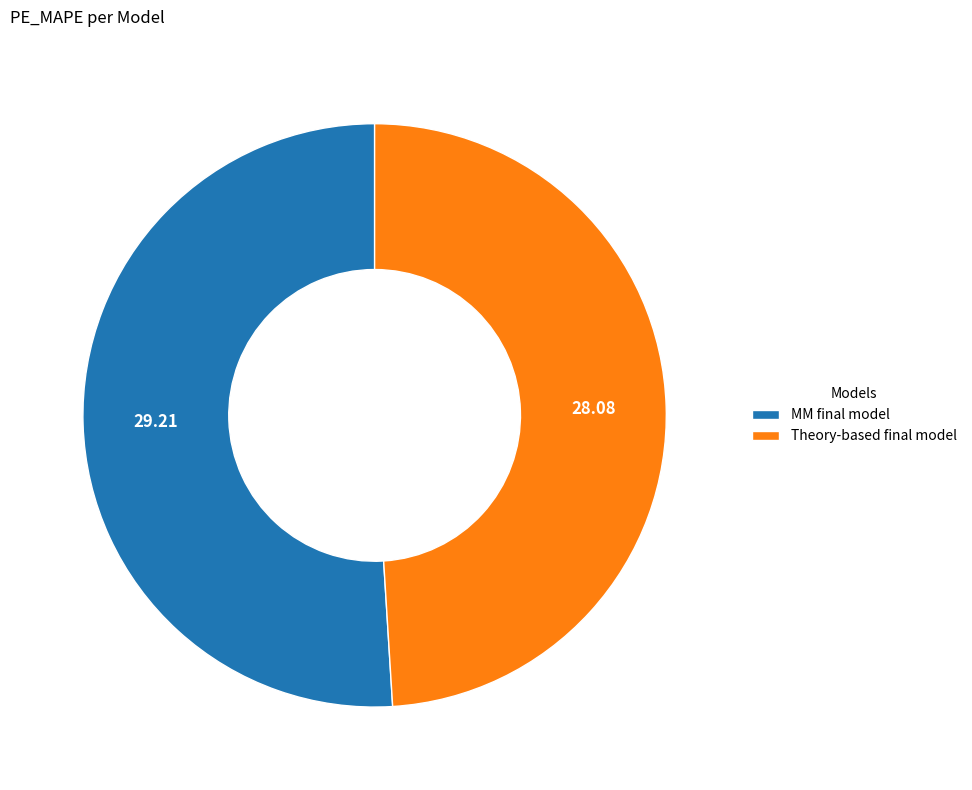

How many segments does this pie chart have?

2